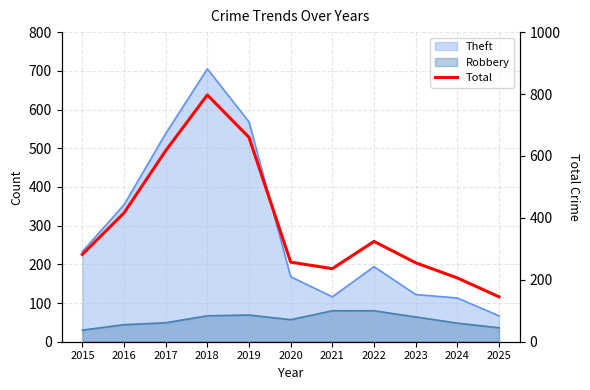

At which category does the data reach its first local peak?

2018